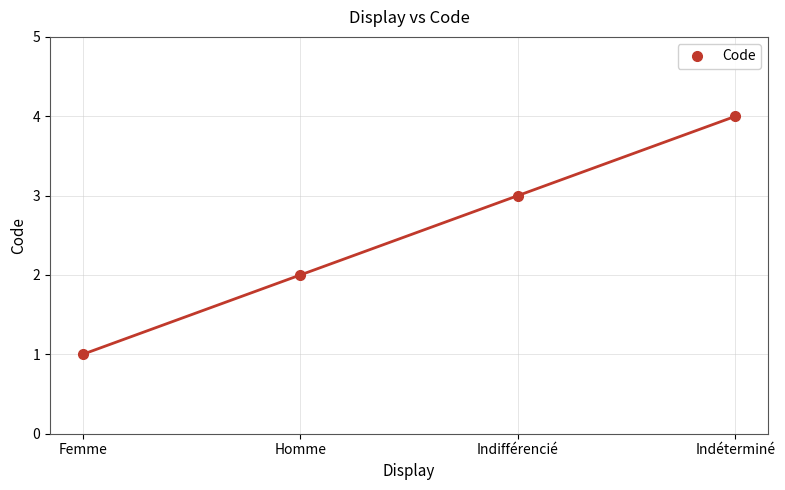

What is the average value?

2